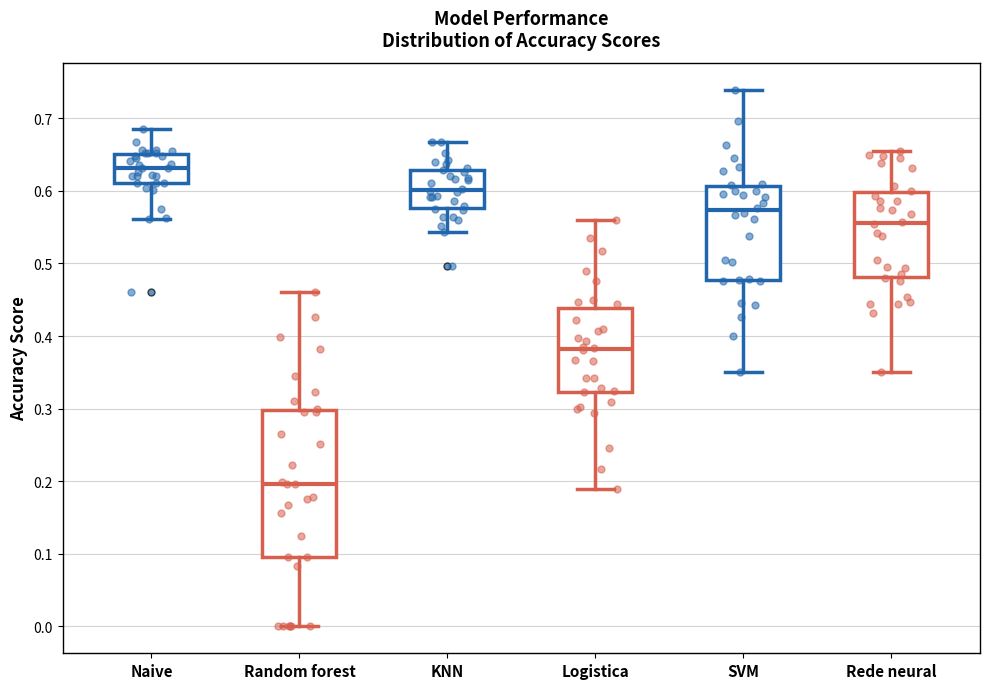

Reading left to right, transcribe this box plot: for each box, give where its median line is, the range the box spans, and where its two whiskers end, as read against the y-axis. The values are not printed on the chart, so give them approximately, as read against the axis.

Naive: median 0.63, box 0.61 to 0.65, whiskers 0.56 to 0.69
Random forest: median 0.20, box 0.10 to 0.30, whiskers 0.00 to 0.46
KNN: median 0.60, box 0.58 to 0.63, whiskers 0.54 to 0.67
Logistica: median 0.38, box 0.32 to 0.44, whiskers 0.19 to 0.56
SVM: median 0.57, box 0.48 to 0.61, whiskers 0.35 to 0.74
Rede neural: median 0.56, box 0.48 to 0.60, whiskers 0.35 to 0.65